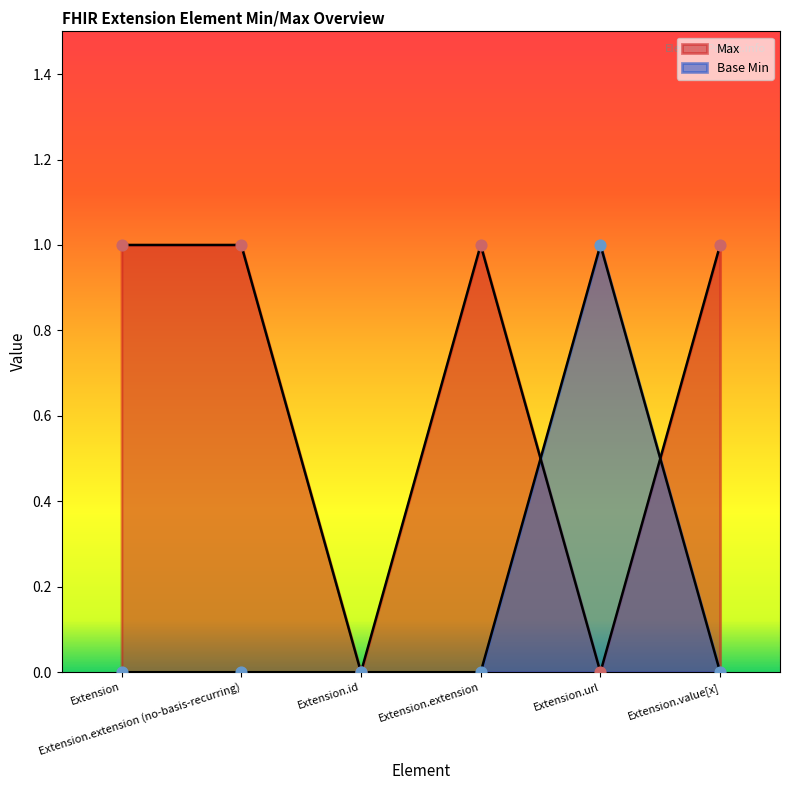

Which series has the largest total across all categories?

Max